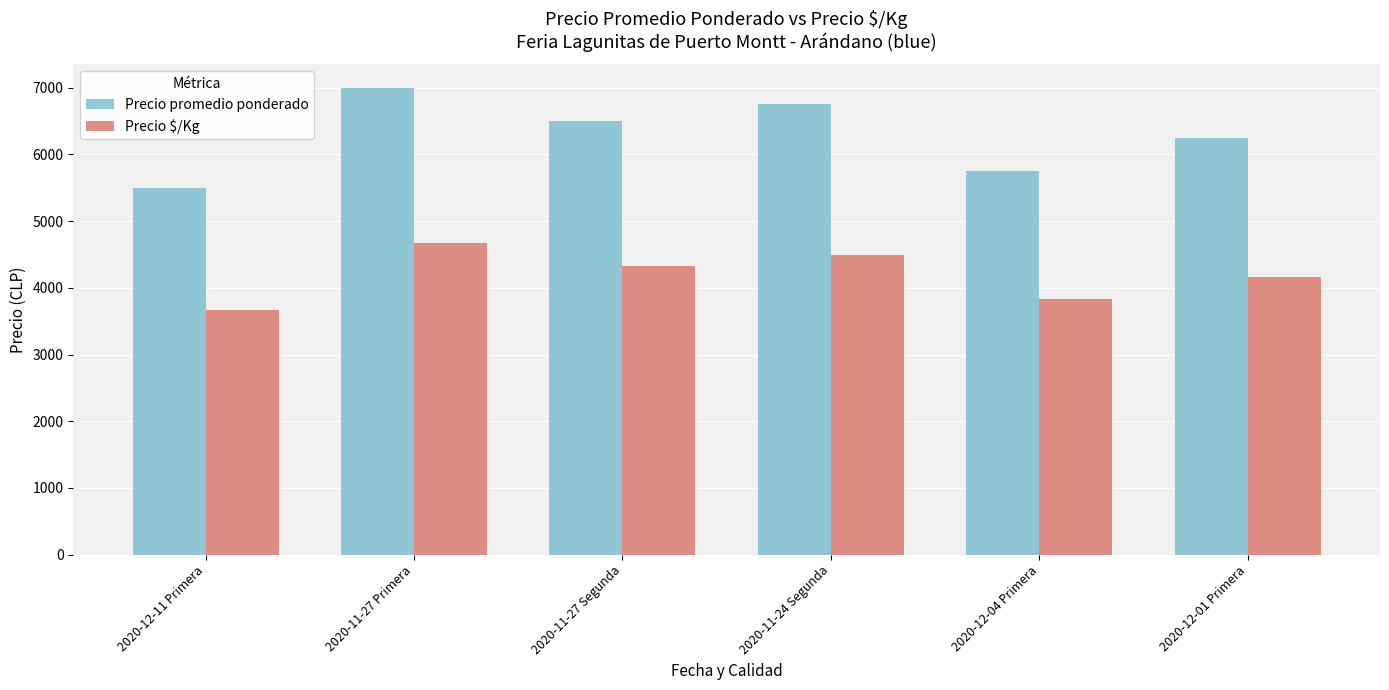

What is the approximate value of Precio promedio ponderado at 2020-12-11 Primera, to the nearest 50?

5500